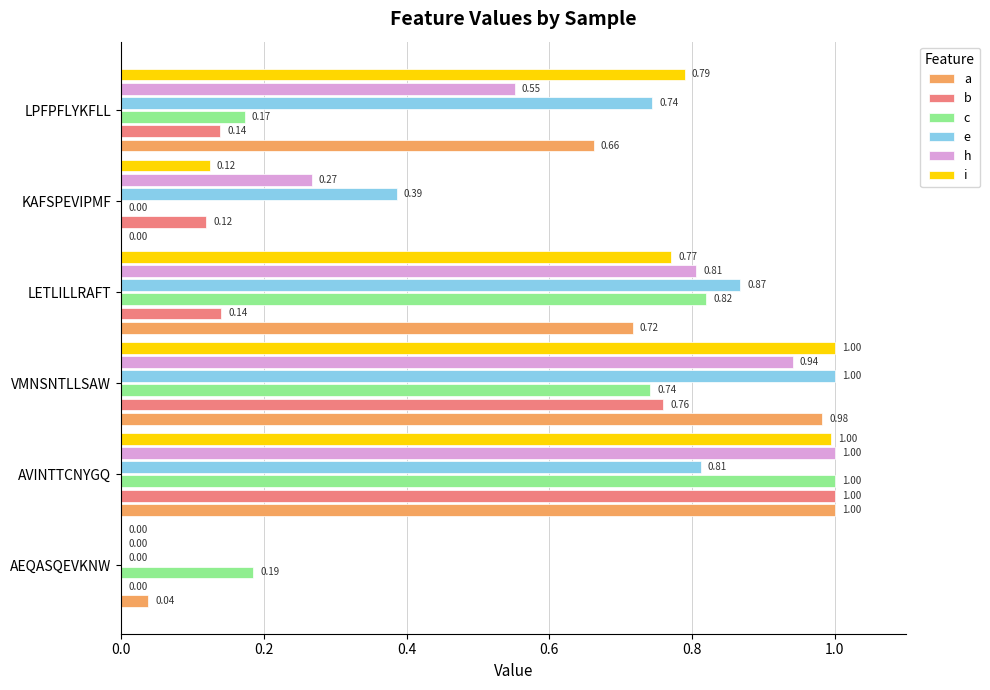

How many categories are shown in the chart?

6